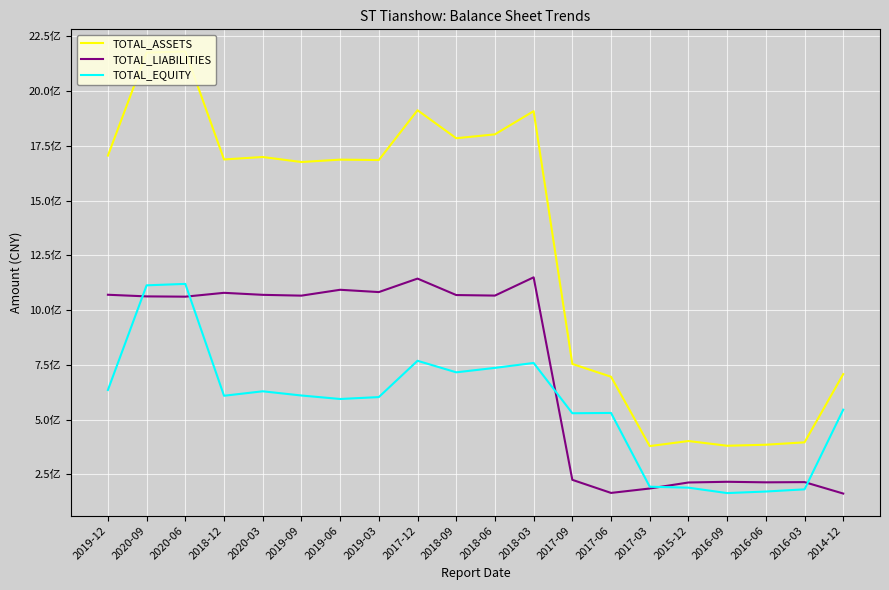

Reading left to right, extract all data points from this chart.

TOTAL_ASSETS: 1705408116.2	2175752451.6	2181010249.9	1687883761.4	1699044329.1	1676154850.7	1686981285.2	1685206321.6	1912487102.2	1784694605.1	1802484218.4	1908399755.9	754175295.5	695785816.6	379117264.7	402264425.5	380712078.6	385351315.3	396284710.8	707799095.5
TOTAL_LIABILITIES: 1070103815.8	1062606258.1	1061363438.1	1078902284.8	1069720100.7	1066051959.0	1092821352.3	1082316095.1	1143849594.7	1068764532.5	1066292251.9	1149663791.3	225057937.0	165322112.9	185470596.0	212952815.0	216134798.4	213671087.7	214655196.4	162426328.7
TOTAL_EQUITY: 635304300.4	1113146193.5	1119646811.8	608981476.6	629324228.4	610102891.7	594159932.9	602890226.5	768637507.6	715930072.6	736191966.5	758735964.6	529117358.4	530463703.7	193646668.7	189311610.6	164577280.2	171680227.6	181629514.4	545372766.8